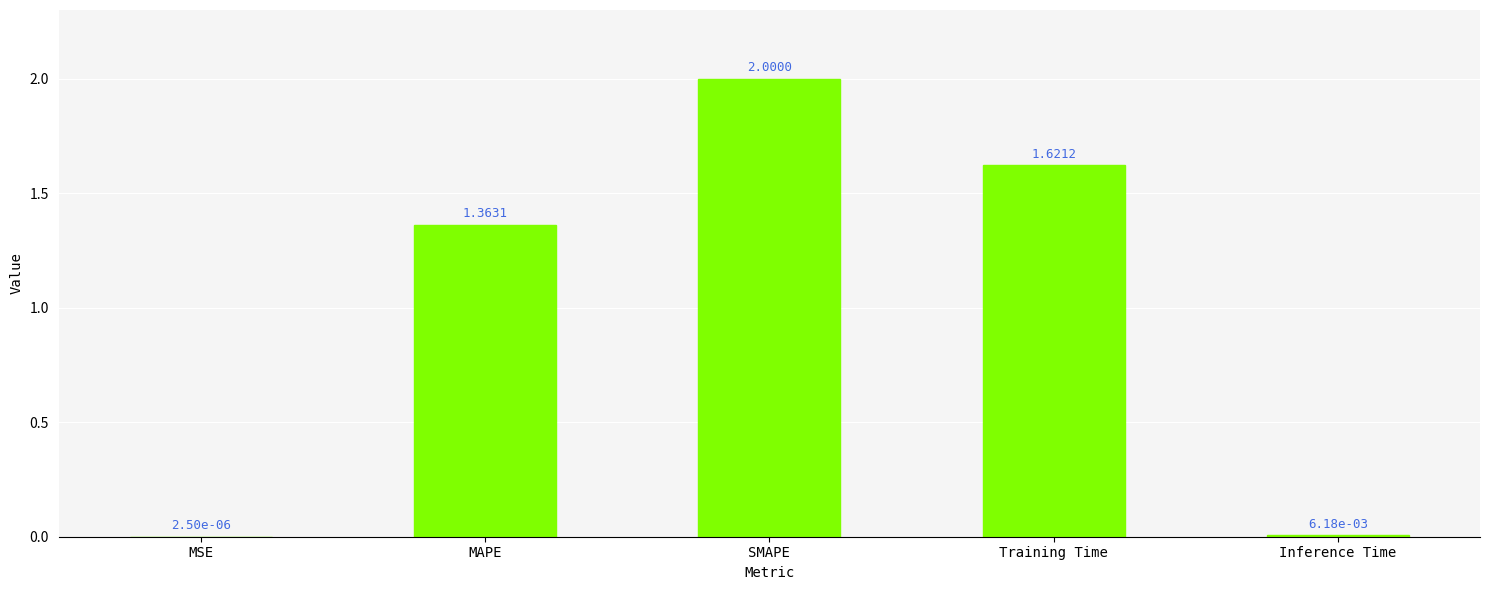

Where is the data nearest to the value 1?

MAPE